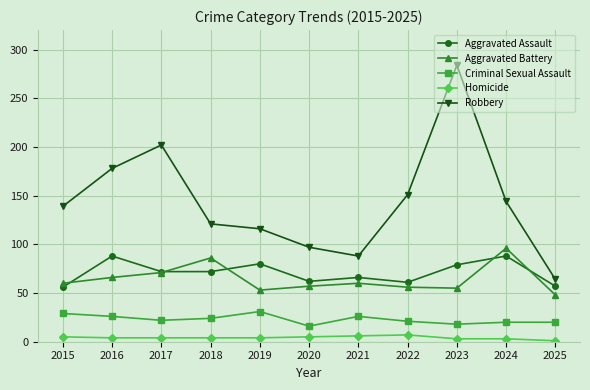

How many lines are shown in the chart?

5